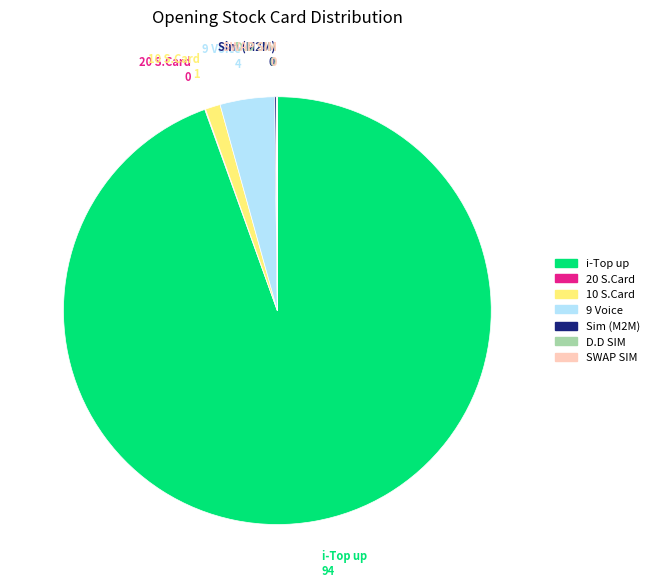

Is there a majority slice in this chart?

Yes